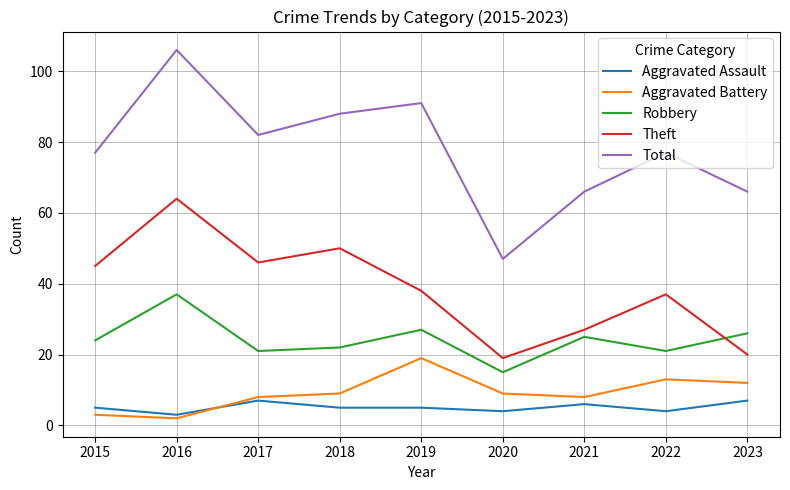

Is it true that Total equals 102 at 2022?

False